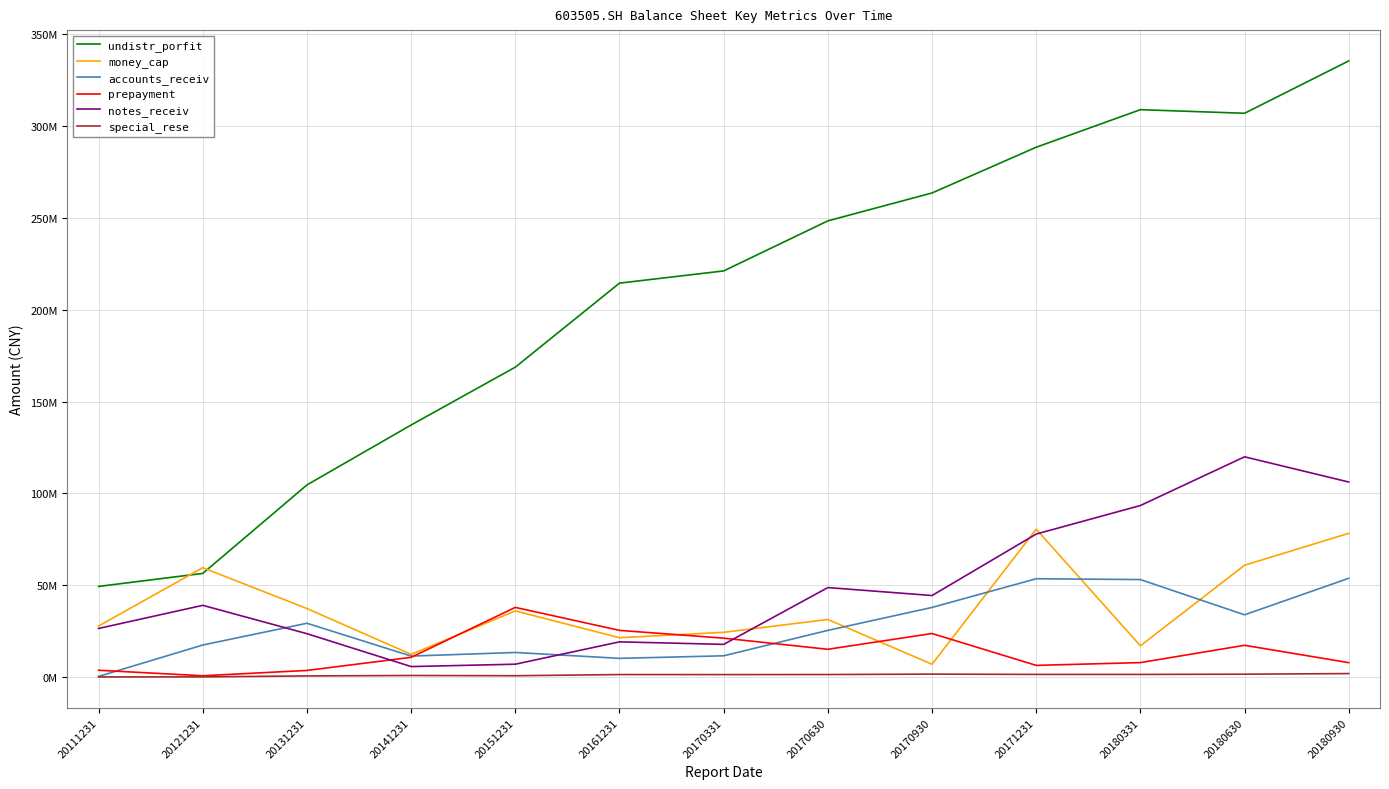

Is this an area chart (filled region under the line)?

No